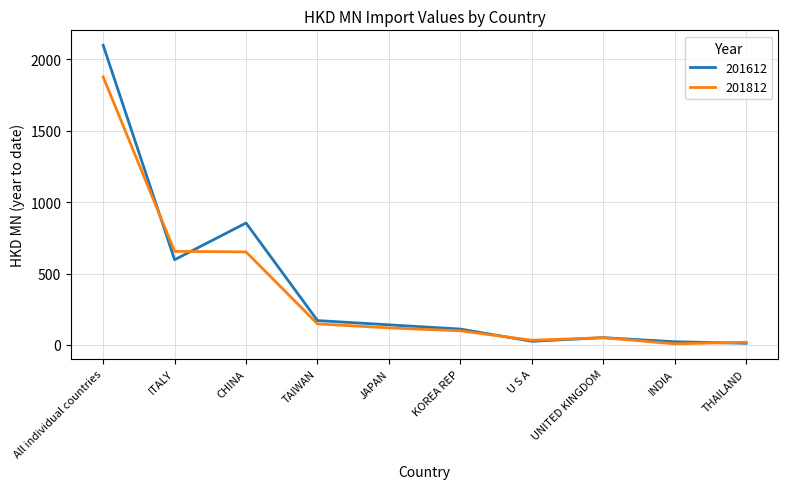

True or false: 201812 has a value of 32.9 at U S A.

True